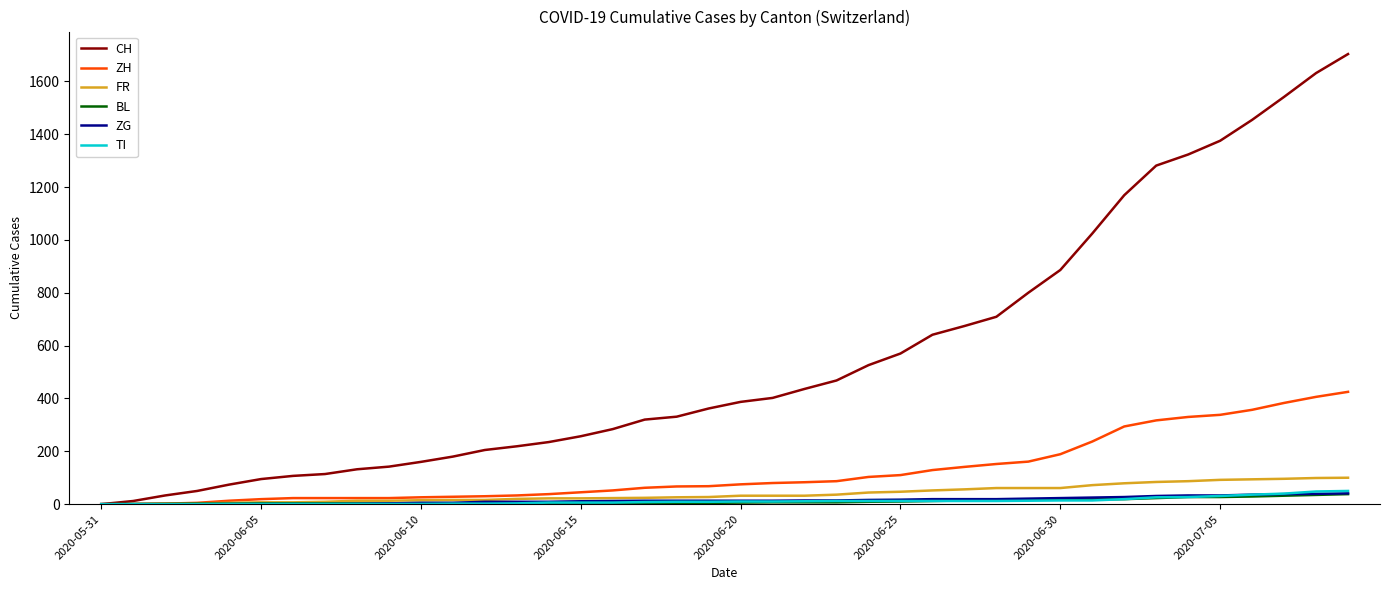

Which series has the widest spread of values?

CH